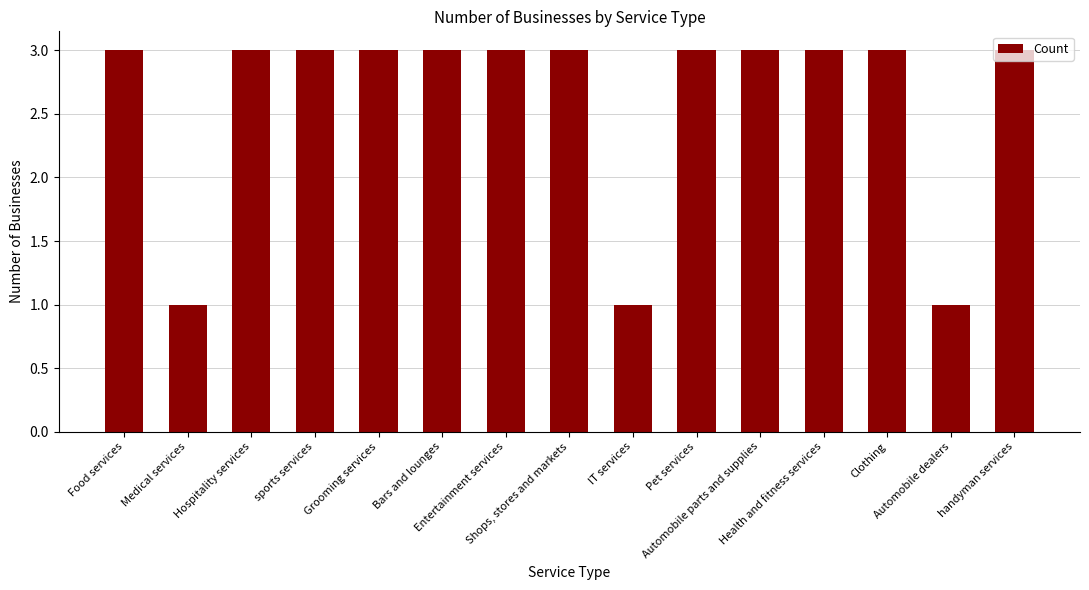

Is it true that the value at Entertainment services is 3?

True